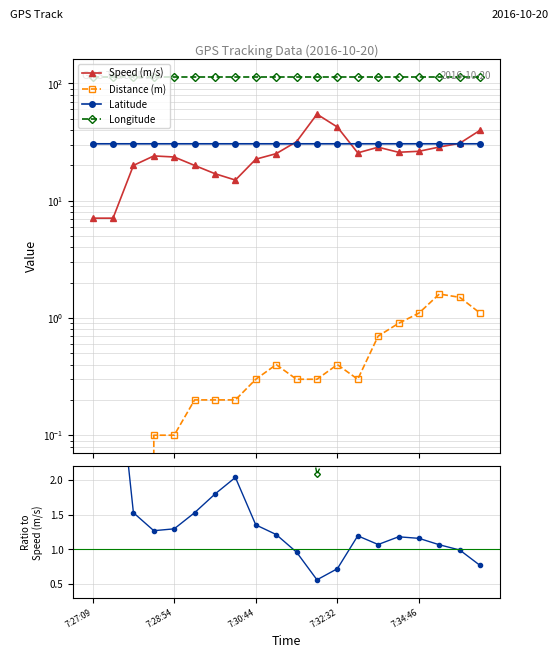

Read the Latitude value at 7:28:54.

30.6